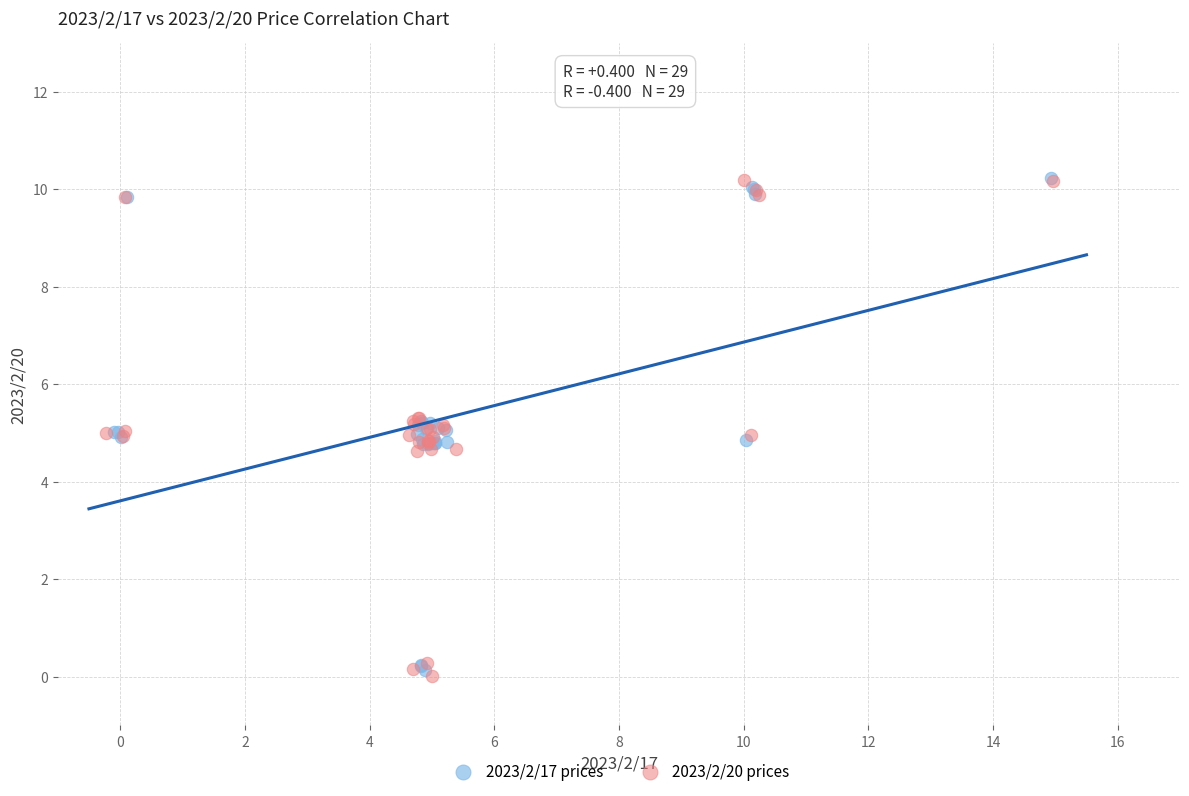

What are all the series names shown in the legend?

2023/2/17 prices, 2023/2/20 prices